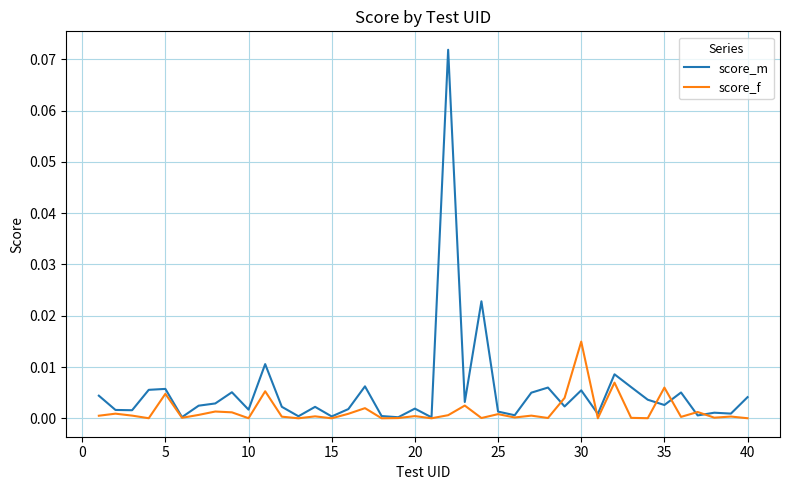

Rank the series by their average value, from highest to lowest.

score_m, score_f